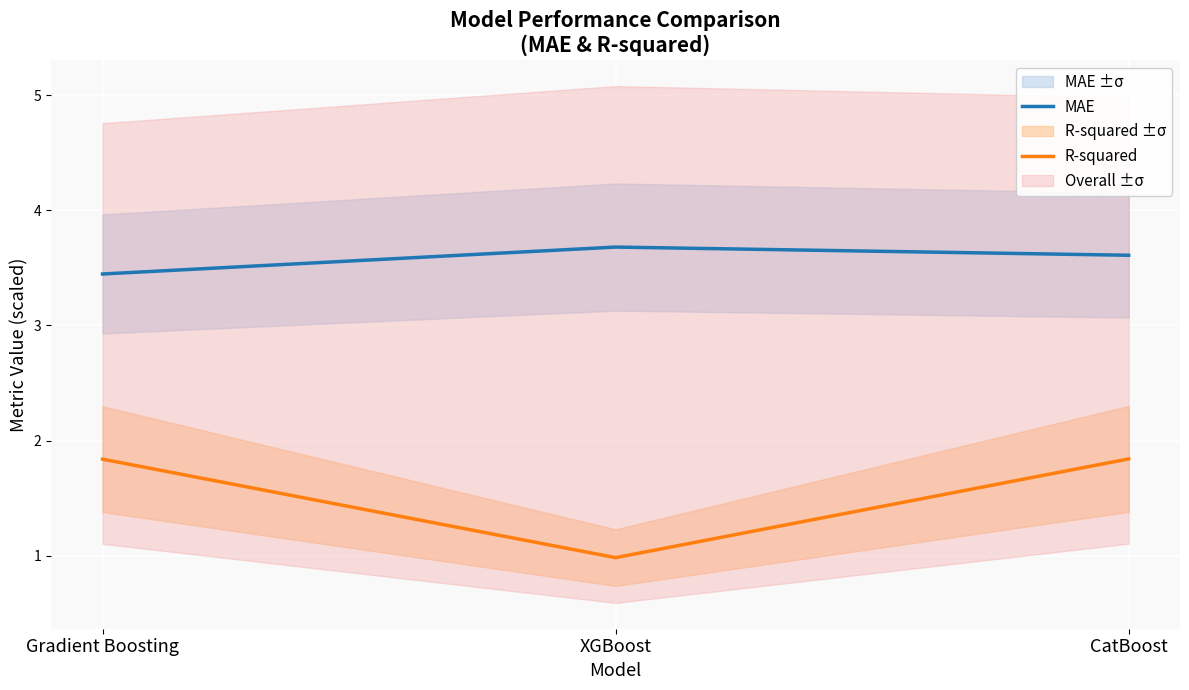

At which category does the chart reach its minimum across all series?

XGBoost